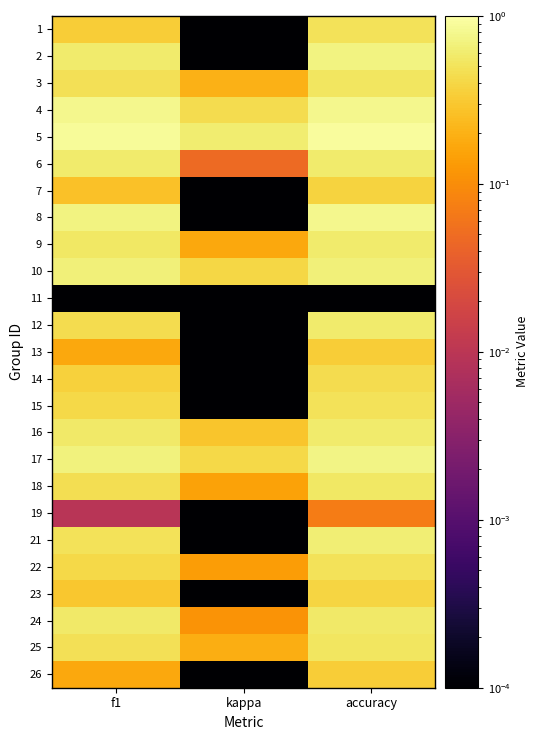

Reading left to right, list all the values displayed in this chart.

1: f1=0.3	kappa=0.0	accuracy=0.5
2: f1=0.6	kappa=0.0	accuracy=0.7
3: f1=0.5	kappa=0.2	accuracy=0.5
4: f1=0.8	kappa=0.4	accuracy=0.8
5: f1=0.9	kappa=0.6	accuracy=0.9
6: f1=0.6	kappa=0.0	accuracy=0.6
7: f1=0.3	kappa=0.0	accuracy=0.4
8: f1=0.7	kappa=0.0	accuracy=0.8
9: f1=0.6	kappa=0.2	accuracy=0.6
10: f1=0.7	kappa=0.4	accuracy=0.7
11: f1=0.0	kappa=0.0	accuracy=0.0
12: f1=0.5	kappa=0.0	accuracy=0.6
13: f1=0.2	kappa=0.0	accuracy=0.3
14: f1=0.4	kappa=0.0	accuracy=0.4
15: f1=0.4	kappa=0.0	accuracy=0.5
16: f1=0.6	kappa=0.3	accuracy=0.6
17: f1=0.7	kappa=0.4	accuracy=0.7
18: f1=0.5	kappa=0.2	accuracy=0.5
19: f1=0.0	kappa=0.0	accuracy=0.1
21: f1=0.5	kappa=0.0	accuracy=0.6
22: f1=0.4	kappa=0.1	accuracy=0.5
23: f1=0.3	kappa=0.0	accuracy=0.4
24: f1=0.6	kappa=0.1	accuracy=0.6
25: f1=0.5	kappa=0.2	accuracy=0.5
26: f1=0.2	kappa=0.0	accuracy=0.3